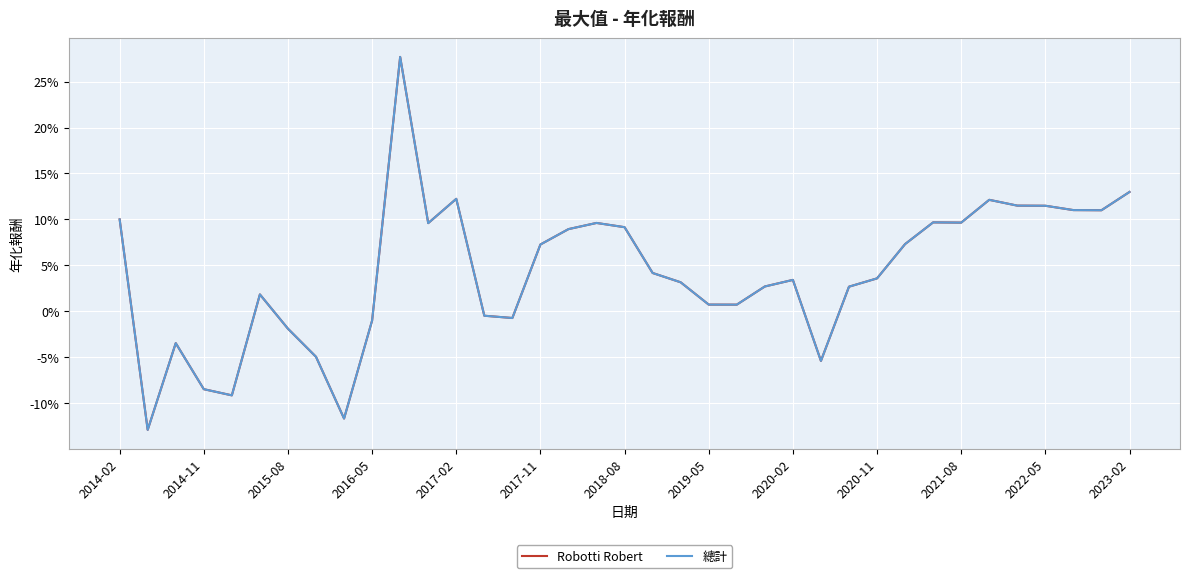

Does the chart display data point markers on the line(s)?

No